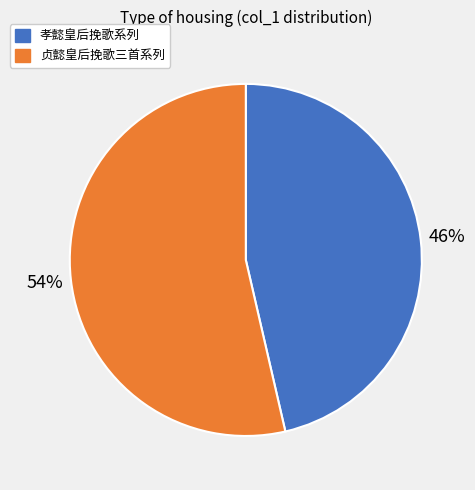

Approximately how many times larger is the value at 孝懿皇后挽歌系列 compared to 贞懿皇后挽歌三首系列?

0.9